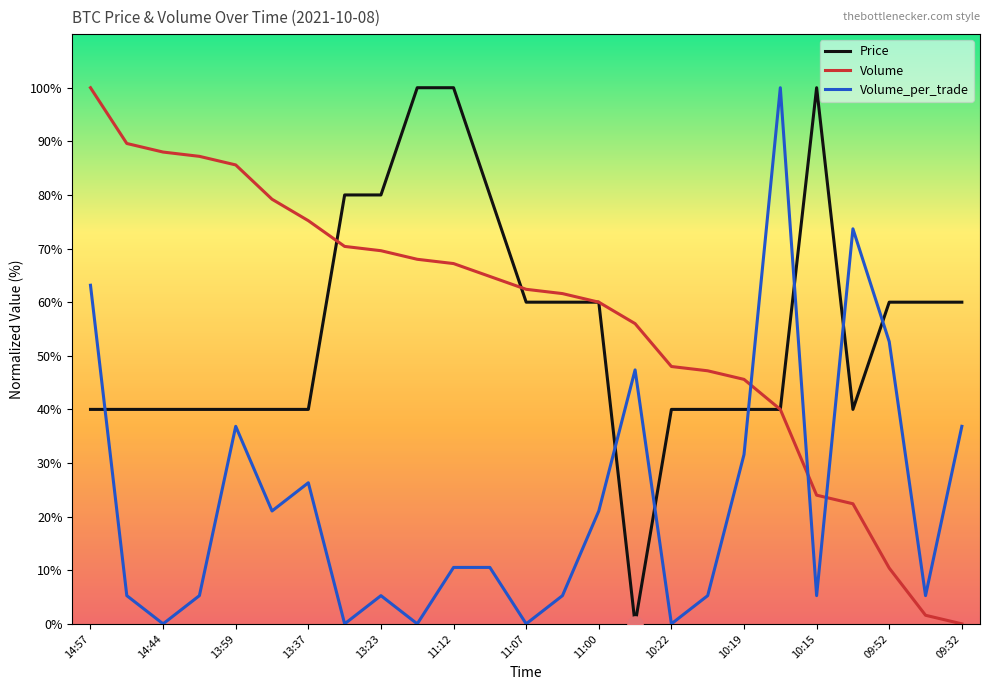

Which series has the largest total across all categories?

Volume